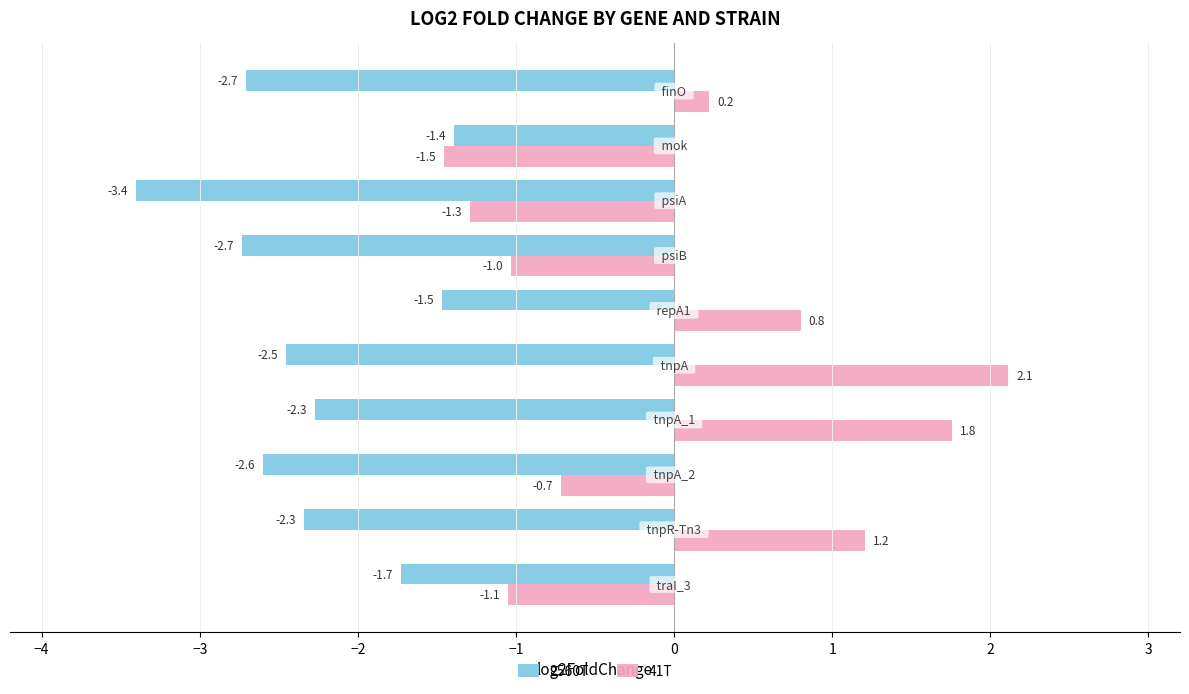

Rank the series by their average value, from lowest to highest.

2560T, 41T